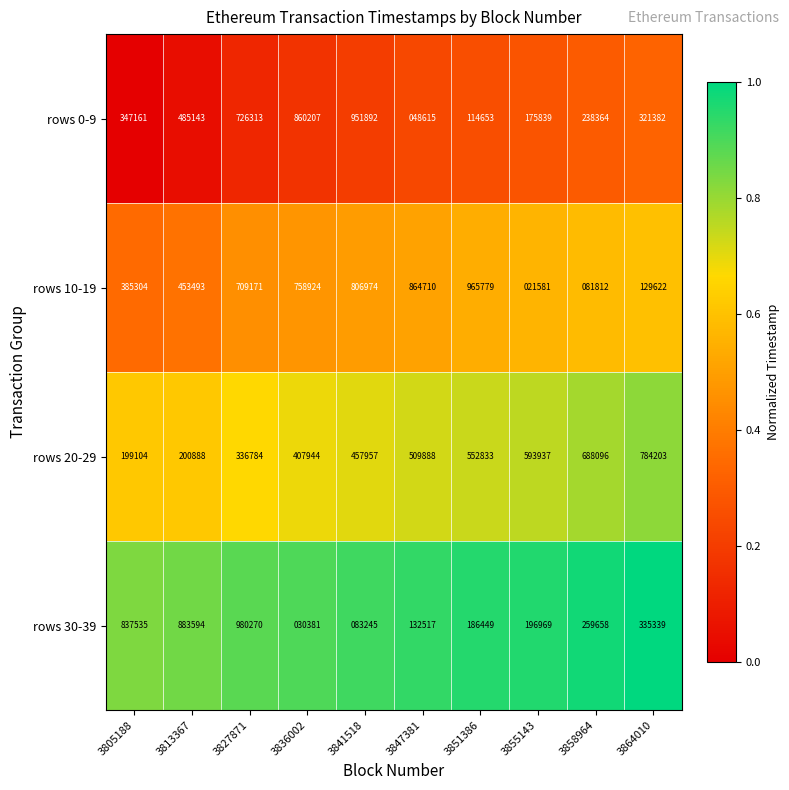

Which series changed the most between 3836002 and 3864010?

rows 10-19